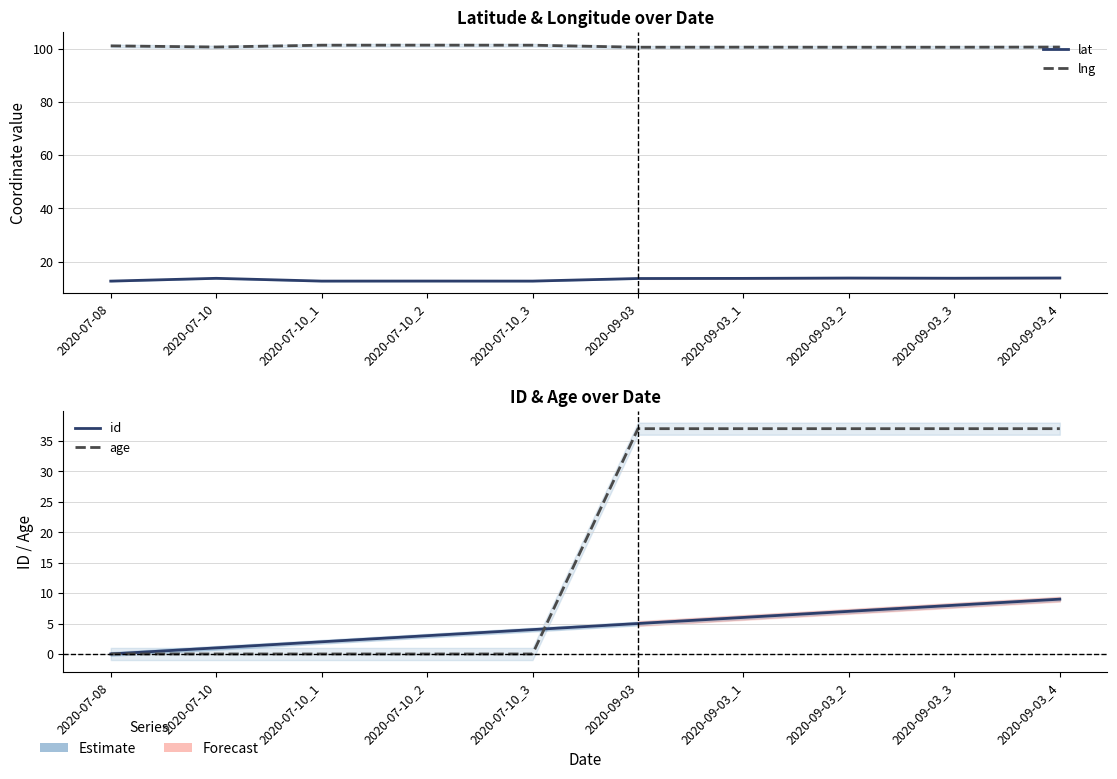

Count the number of data series in this chart.

4